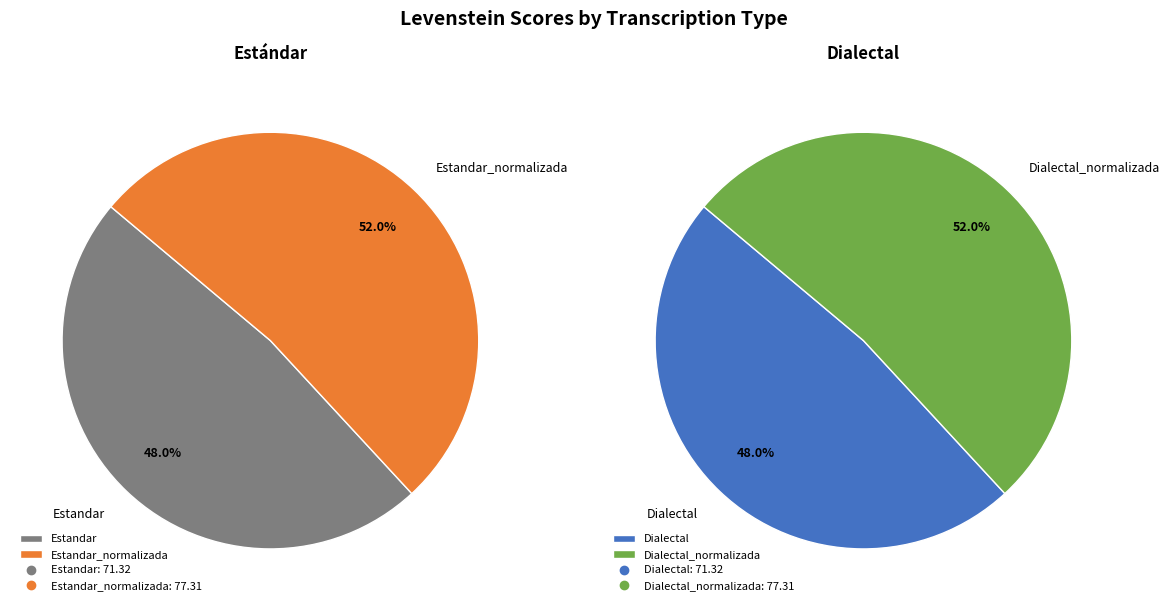

Rank the categories by value from highest to lowest.

Estandar_normalizada, Dialectal_normalizada, Estandar, Dialectal